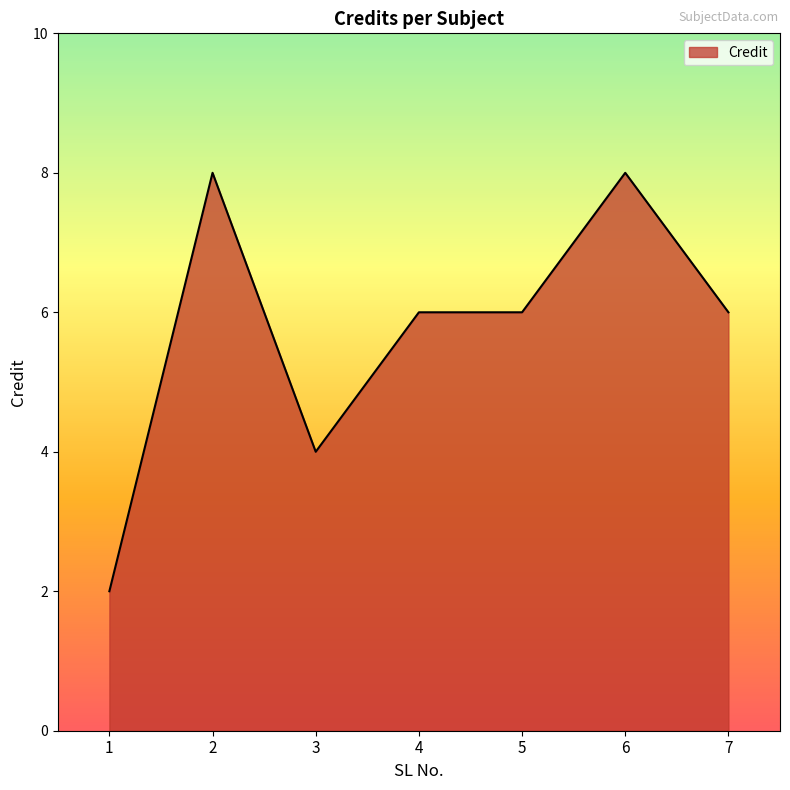

At which category does the data reach its first local valley?

3